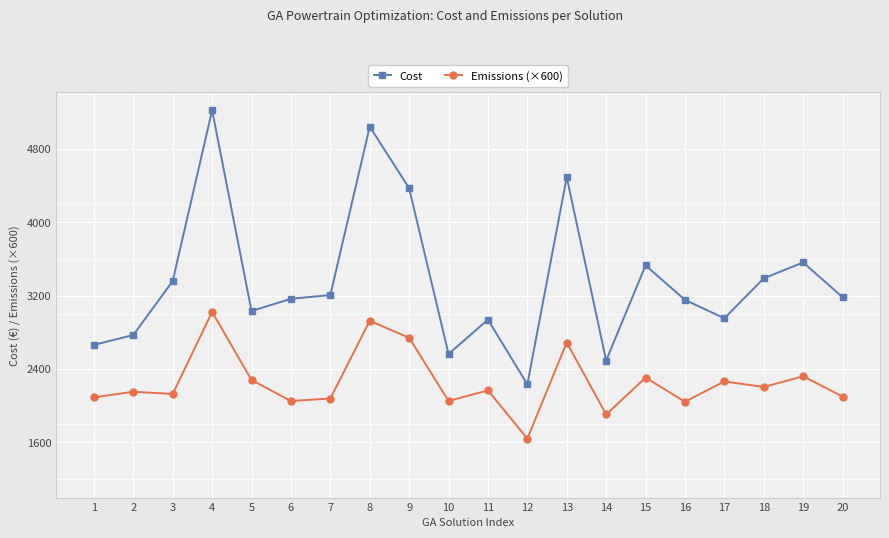

How many values in the Emissions (×600) series exceed 2166?

10